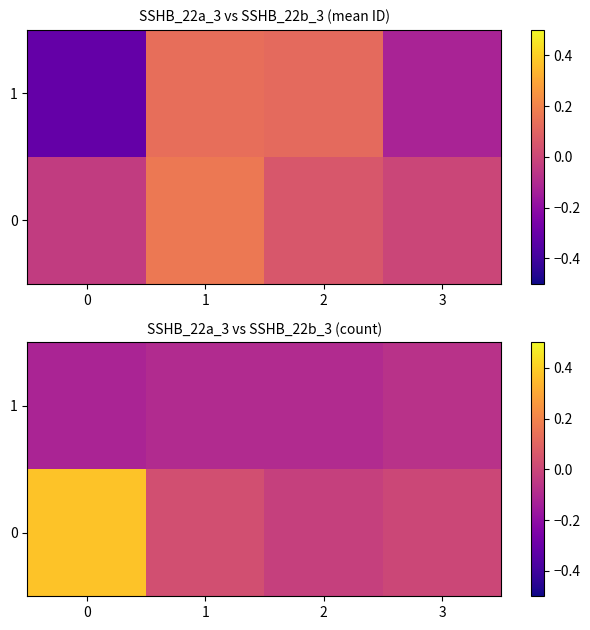

How many negative values does the 0 series have?

1